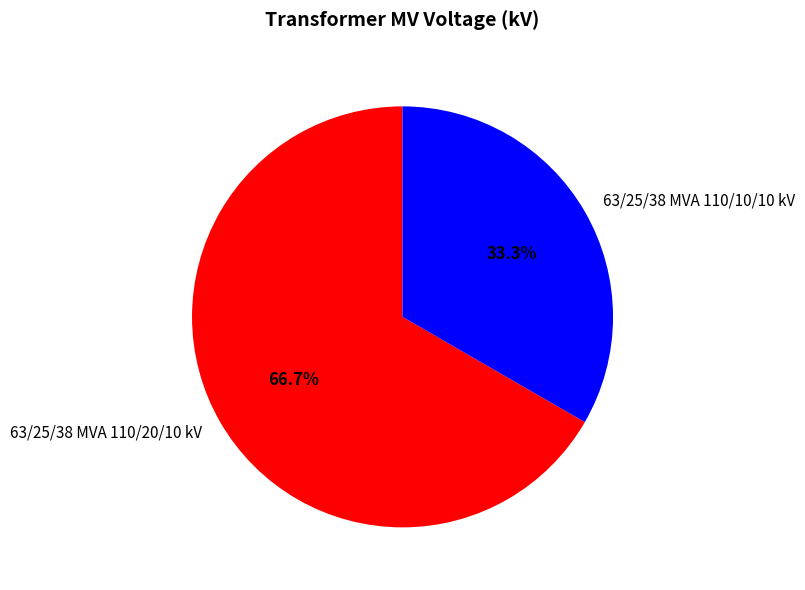

Which category has the biggest portion of the pie?

63/25/38 MVA 110/20/10 kV